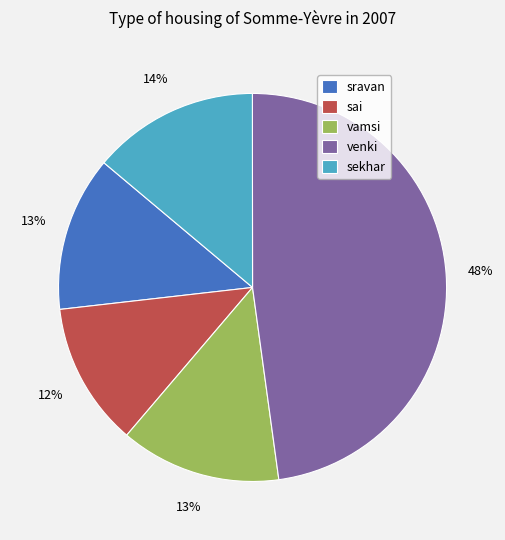

Does sai account for over 50% of the chart?

No